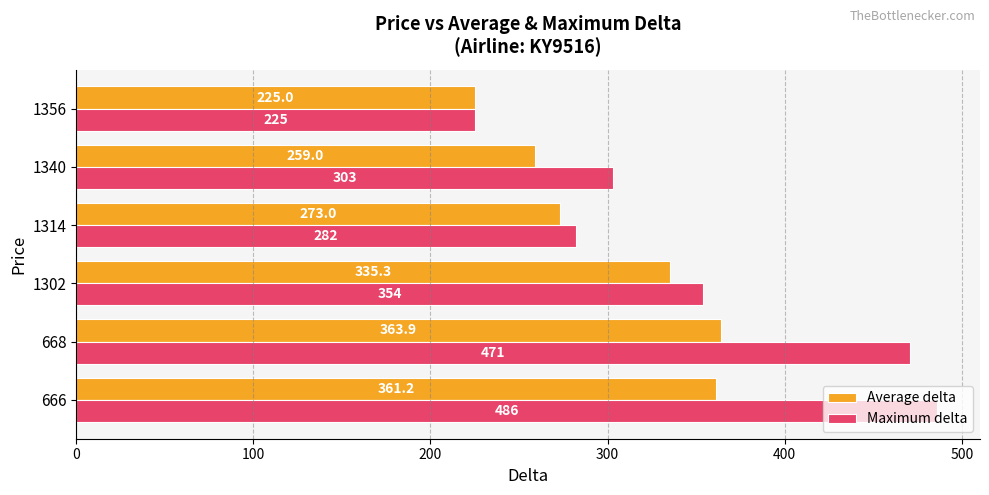

What is the approximate value of Maximum delta at 1340?

303.0